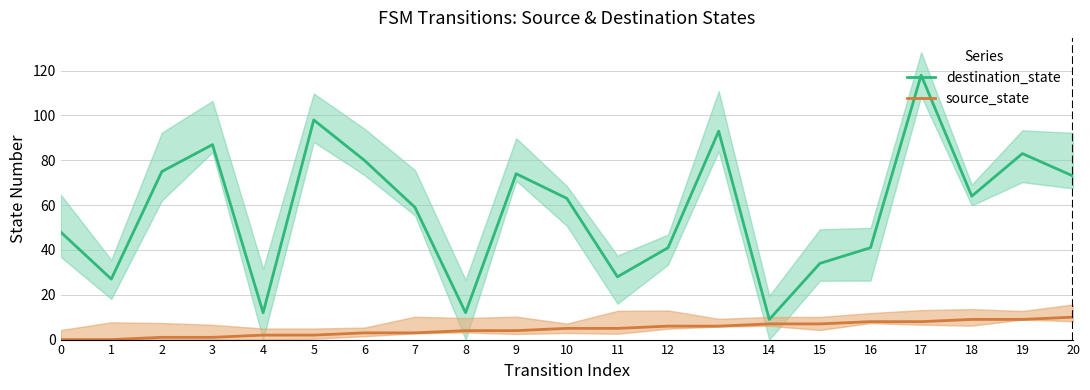

Where does the source_state series first go above 5?

12